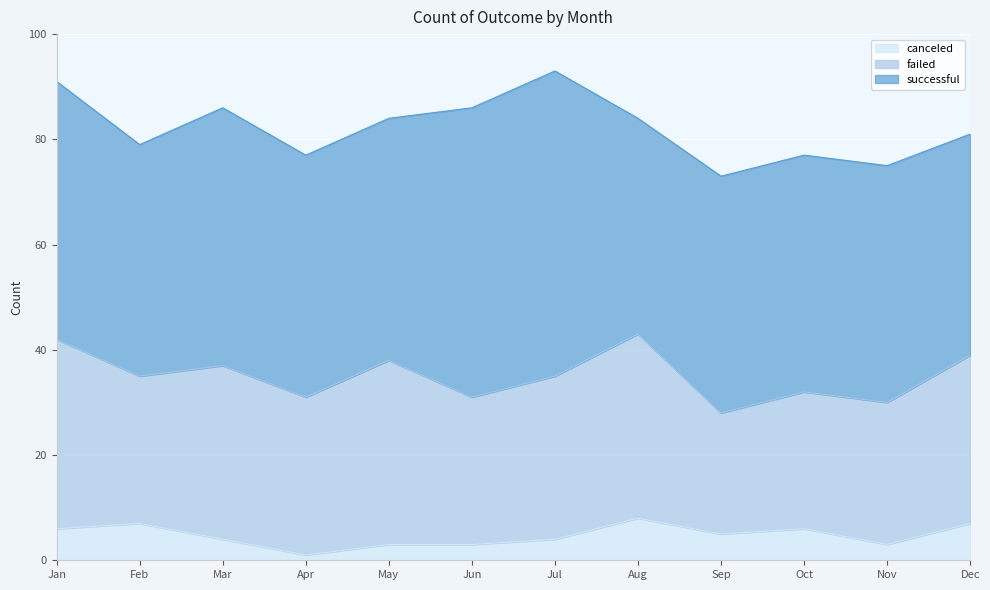

How many interior local valleys does the failed series have?

4